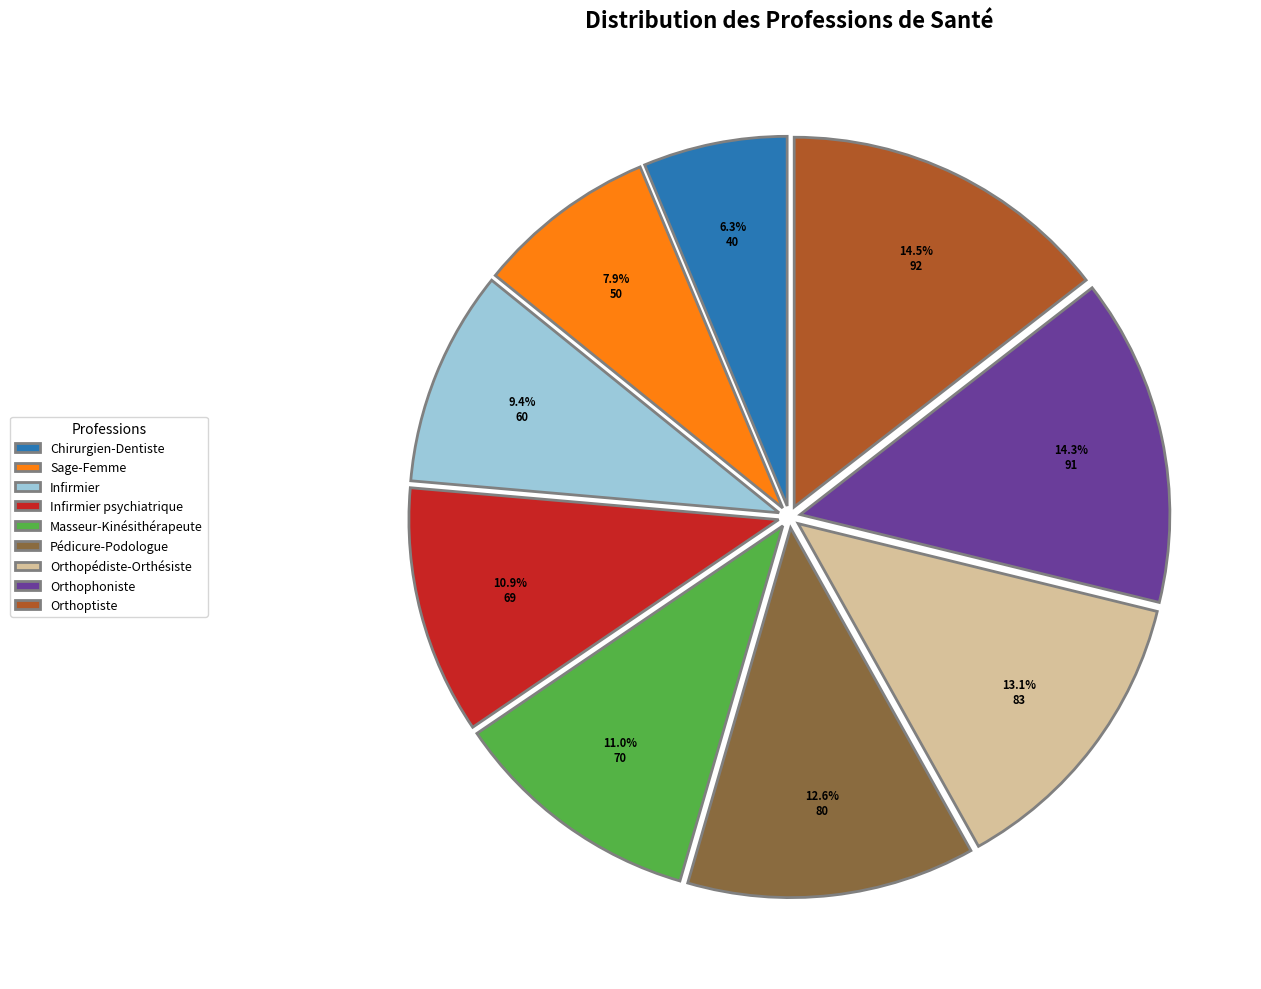

What is the smallest slice in the pie chart?

Chirurgien-Dentiste